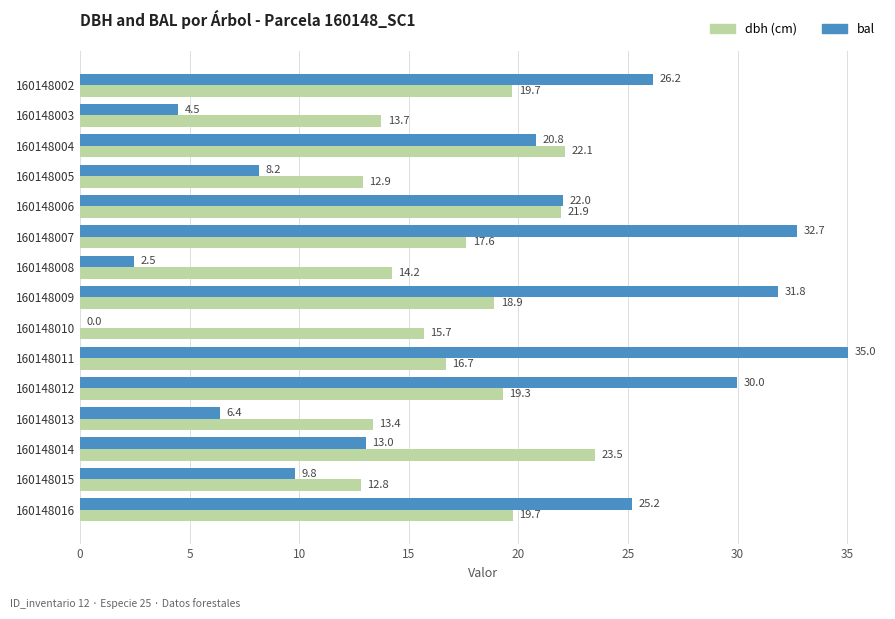

At which category does the chart reach its peak across all series?

160148011